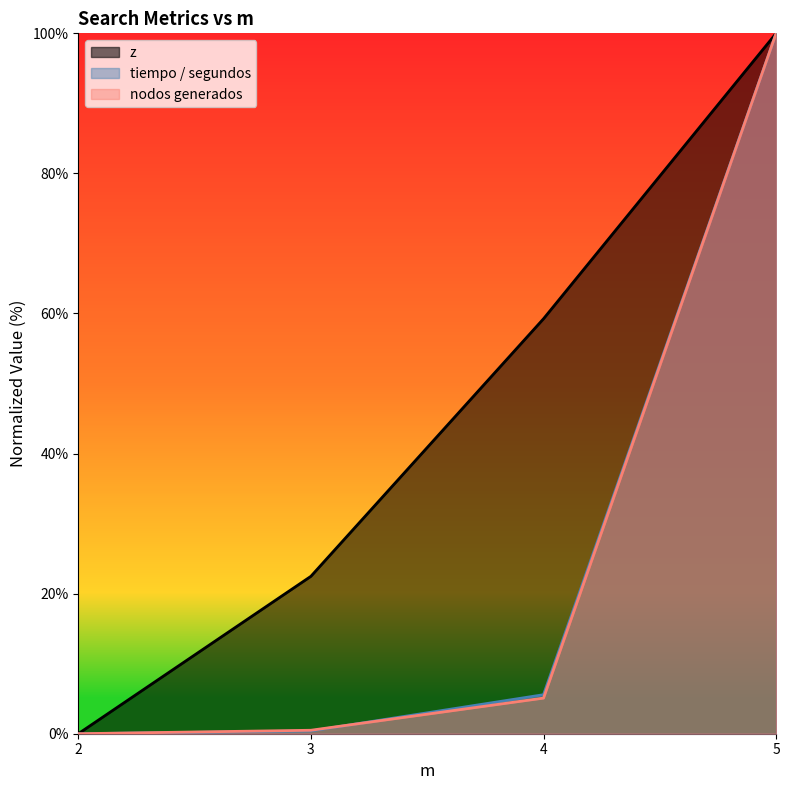

Reading left to right, transcribe all the data shown in this chart.

z: 0.0	22.5	59.2	100.0
tiempo / segundos: 0.0	0.4	5.6	100.0
nodos generados: 0.0	0.5	5.1	100.0